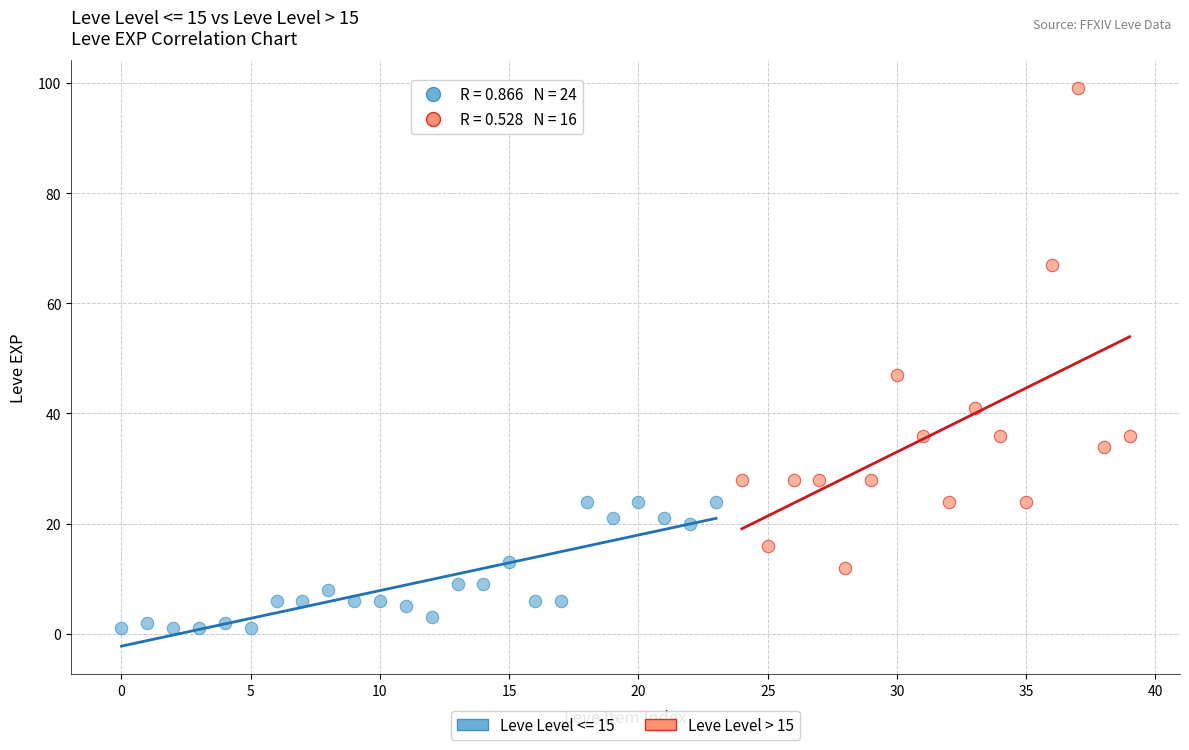

Which series contains the lowest Y value?

Leve Level <= 15